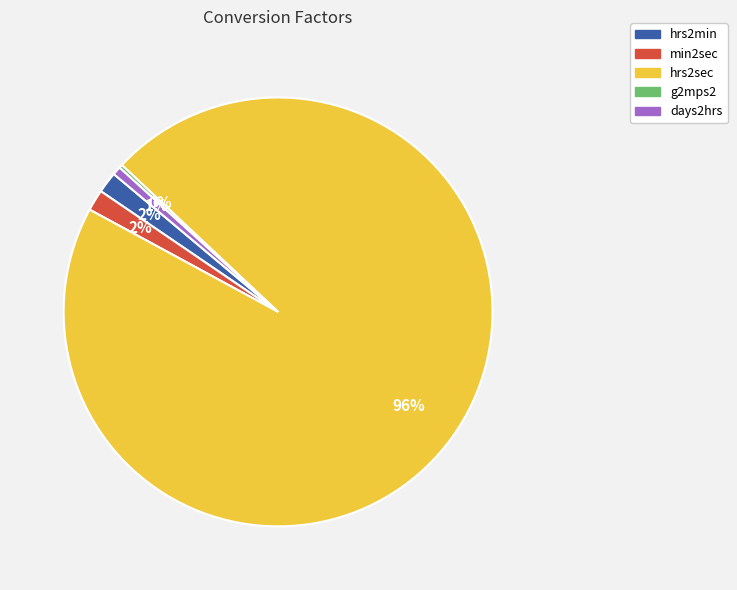

Which slice is the largest?

hrs2sec